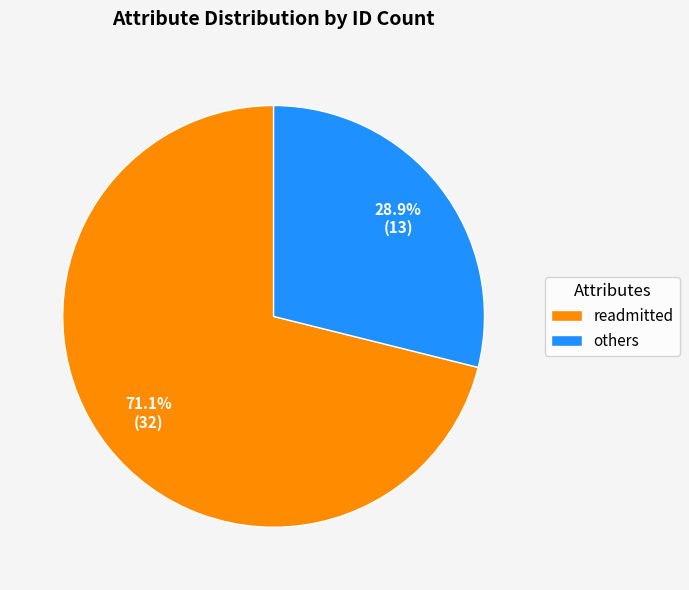

Which slice is the smallest?

others